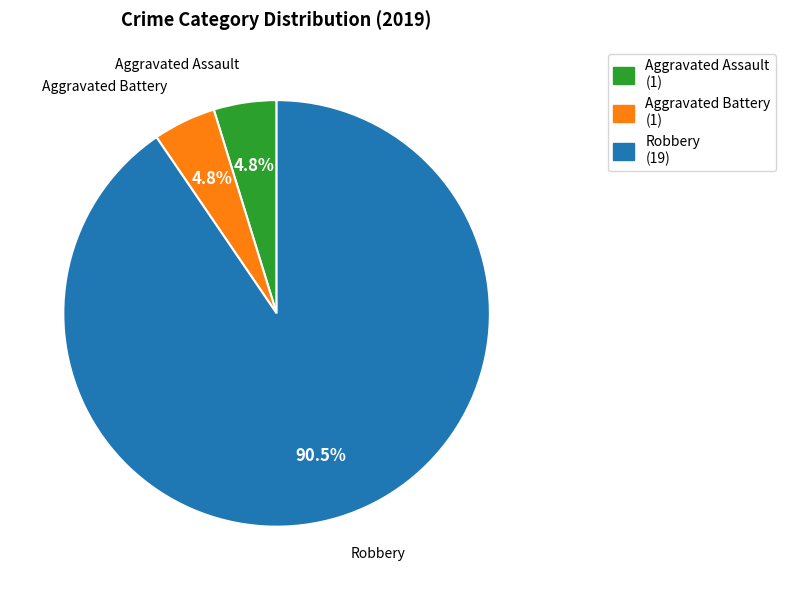

True or false: Aggravated Assault accounts for 12% of the total.

False